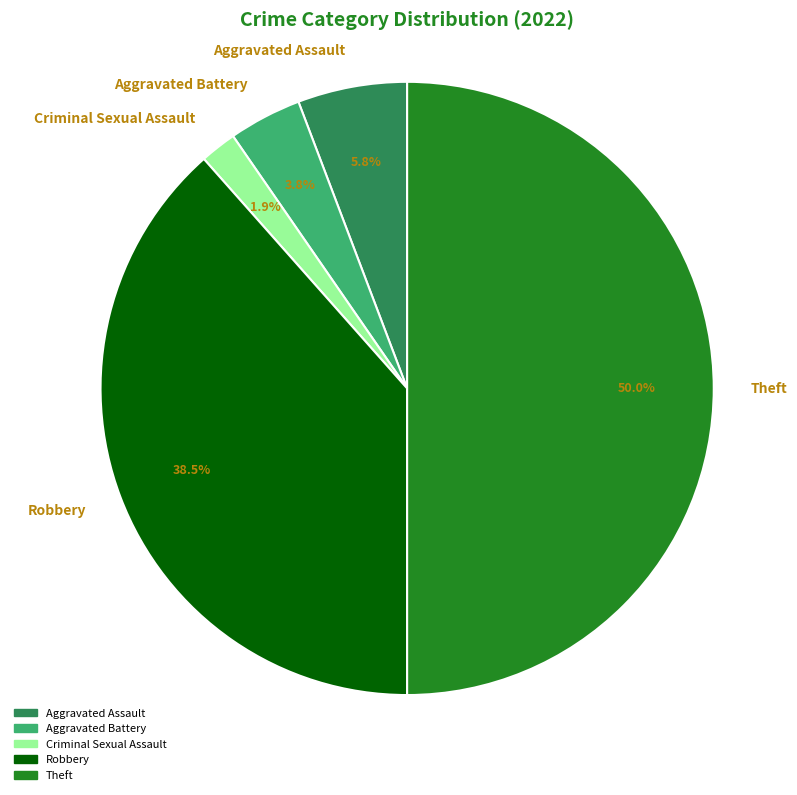

What percentage do Criminal Sexual Assault and Robbery together represent?

40.4%